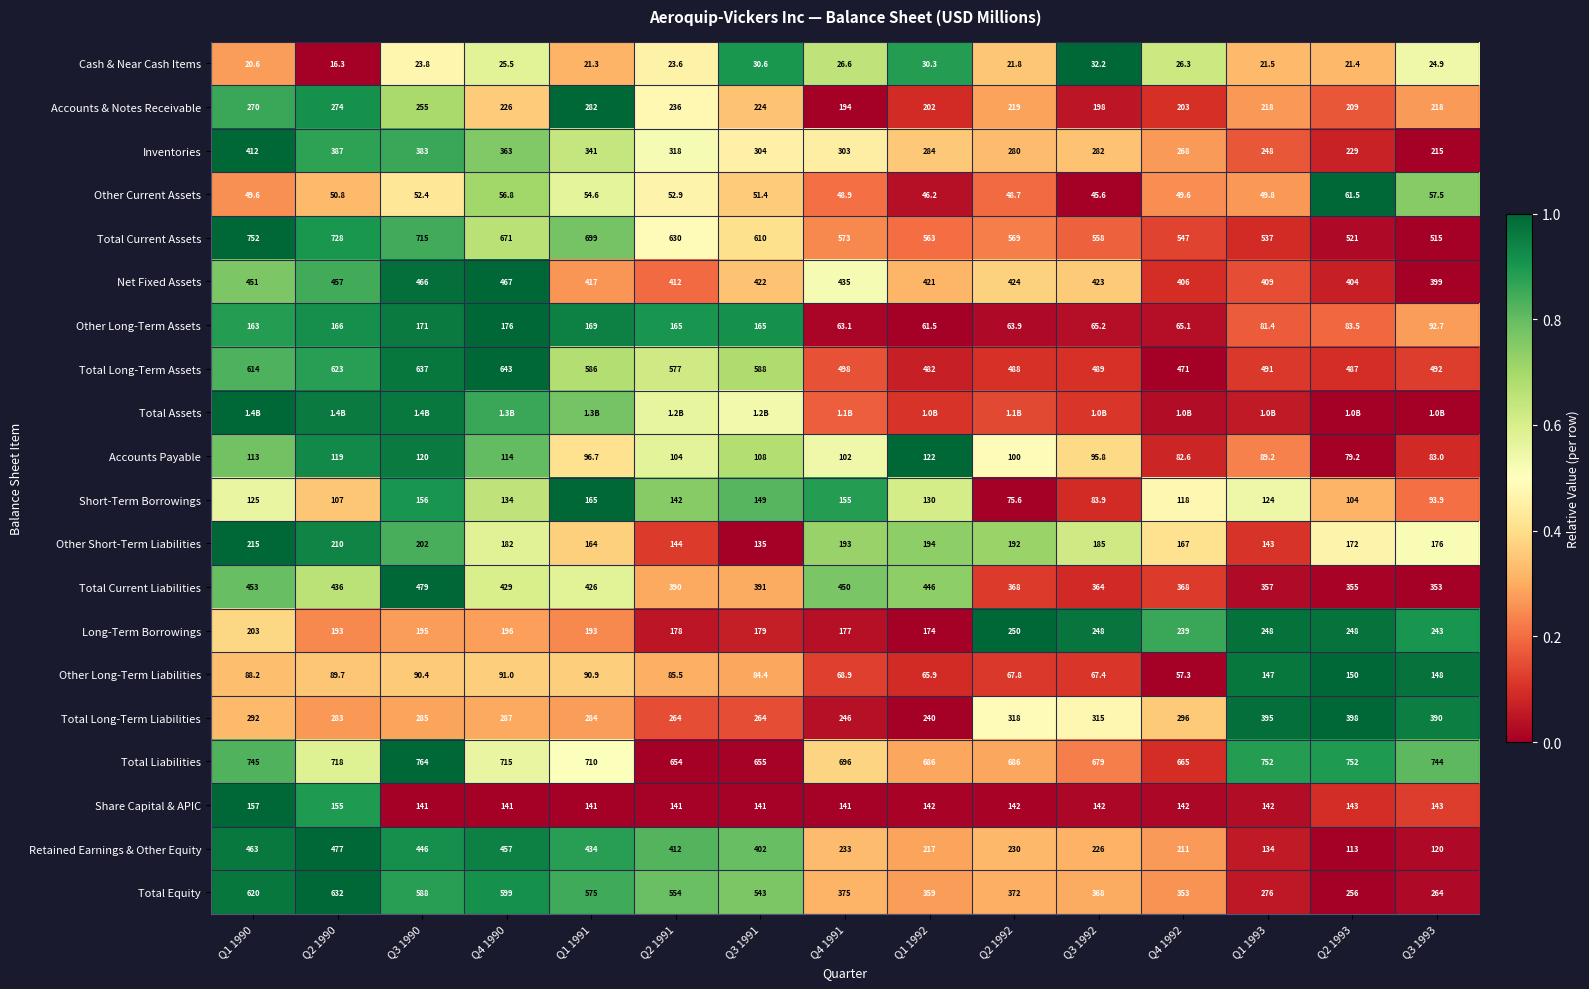

Is the value of Share Capital & APIC at Q2 1992 greater than the value of Total Long-Term Liabilities at Q1 1990?

No